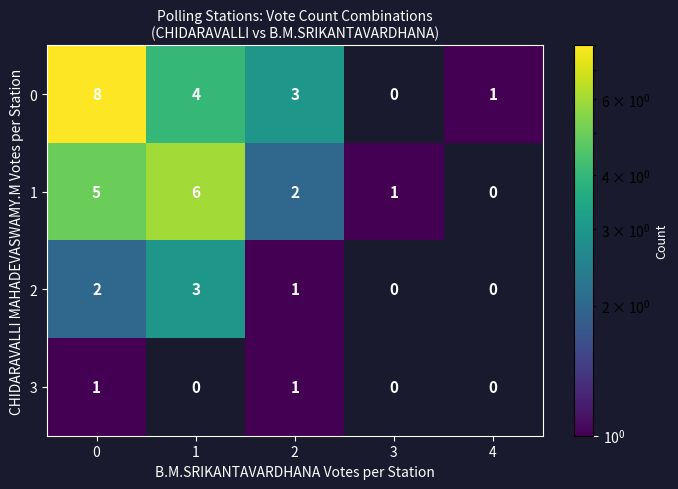

True or false: 2 has a value of 3.4 at 0.

False